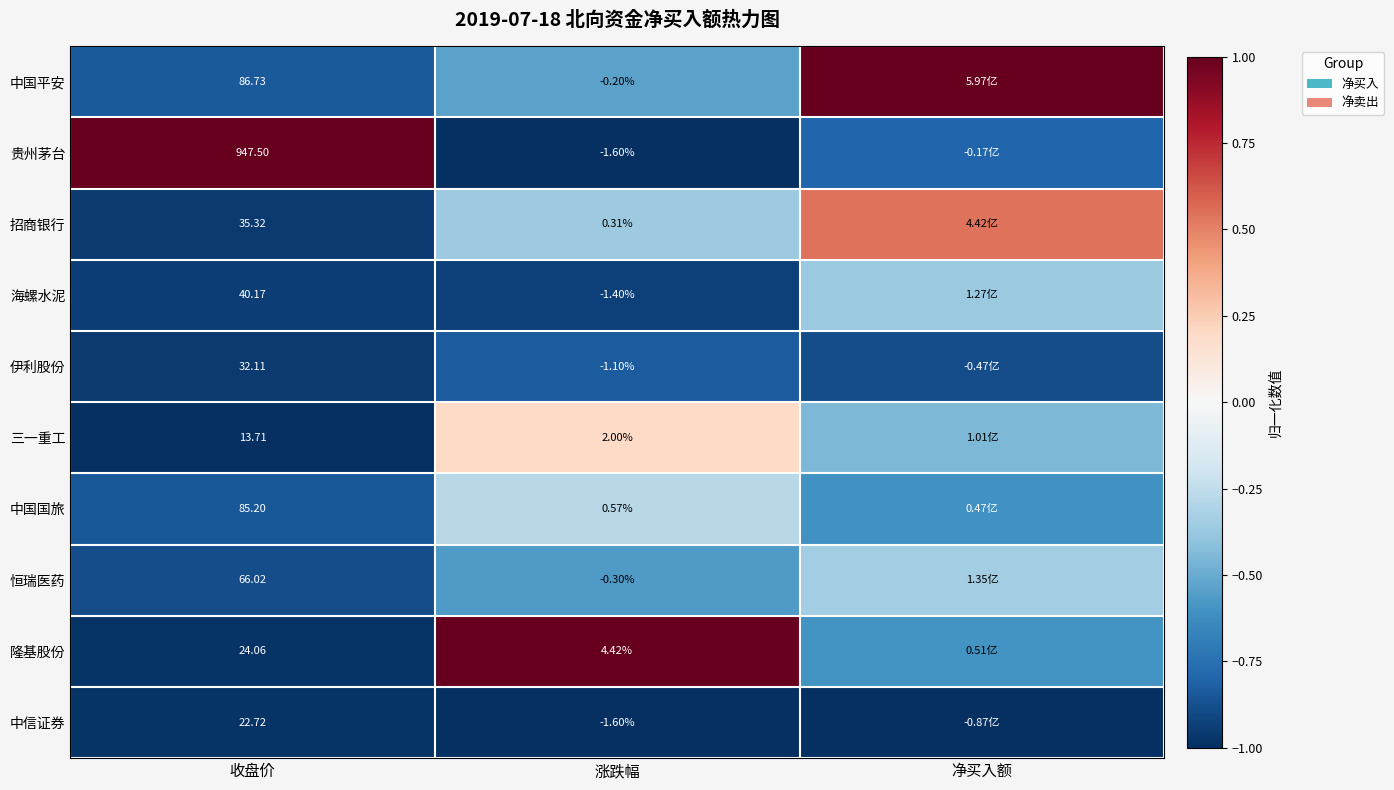

What is the maximum value shown in the chart?

1.0